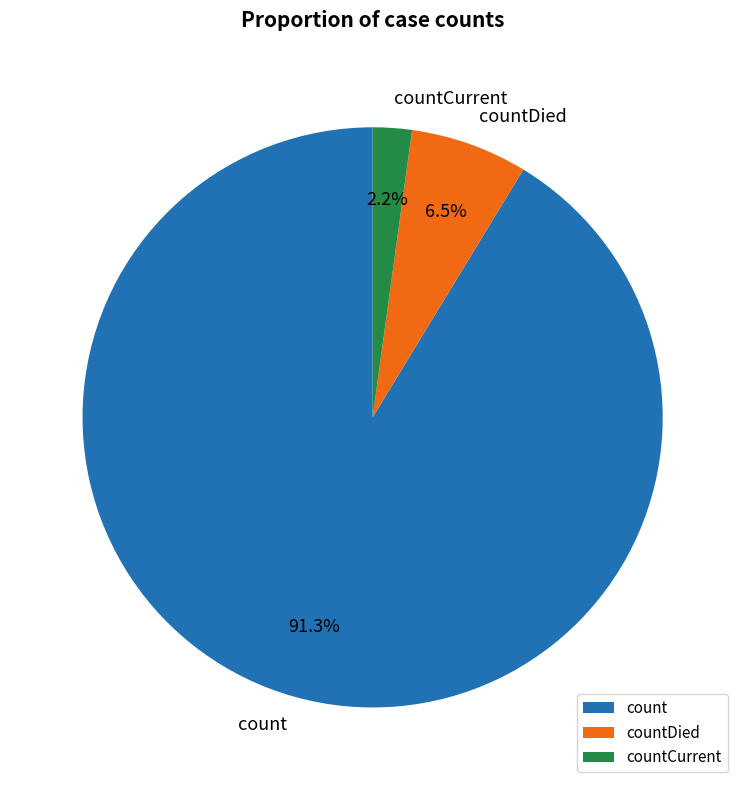

To the nearest percent, what is the difference between the count and countCurrent slice percentages?

89%